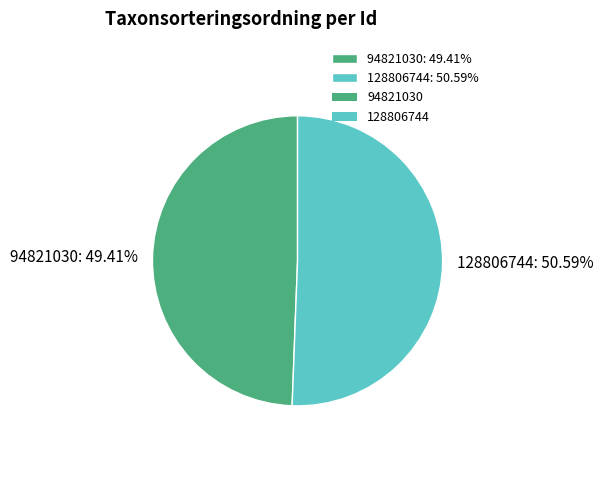

To the nearest percent, what percentage of the pie is 128806744?

51%